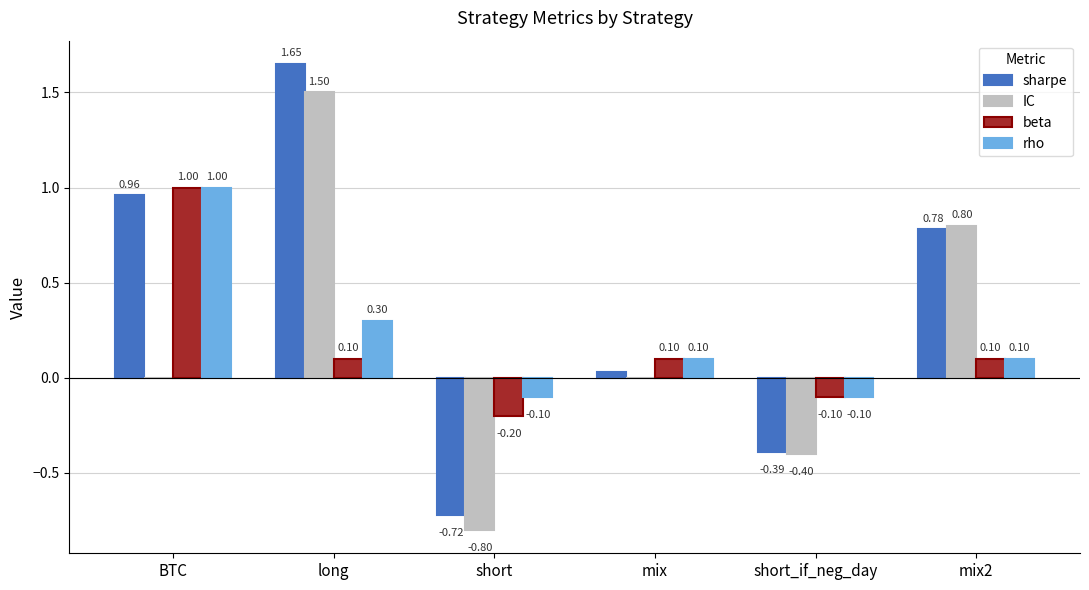

At which label does beta first exceed 0?

BTC